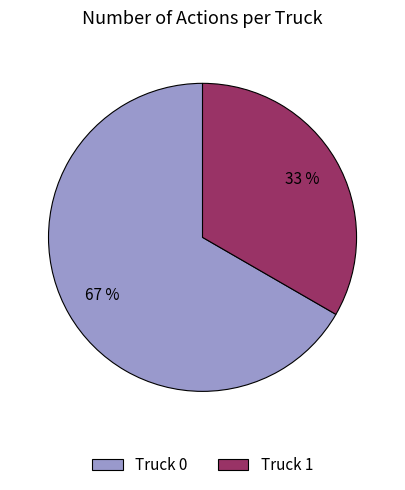

To the nearest percent, what percentage of the pie is Truck 1?

33%